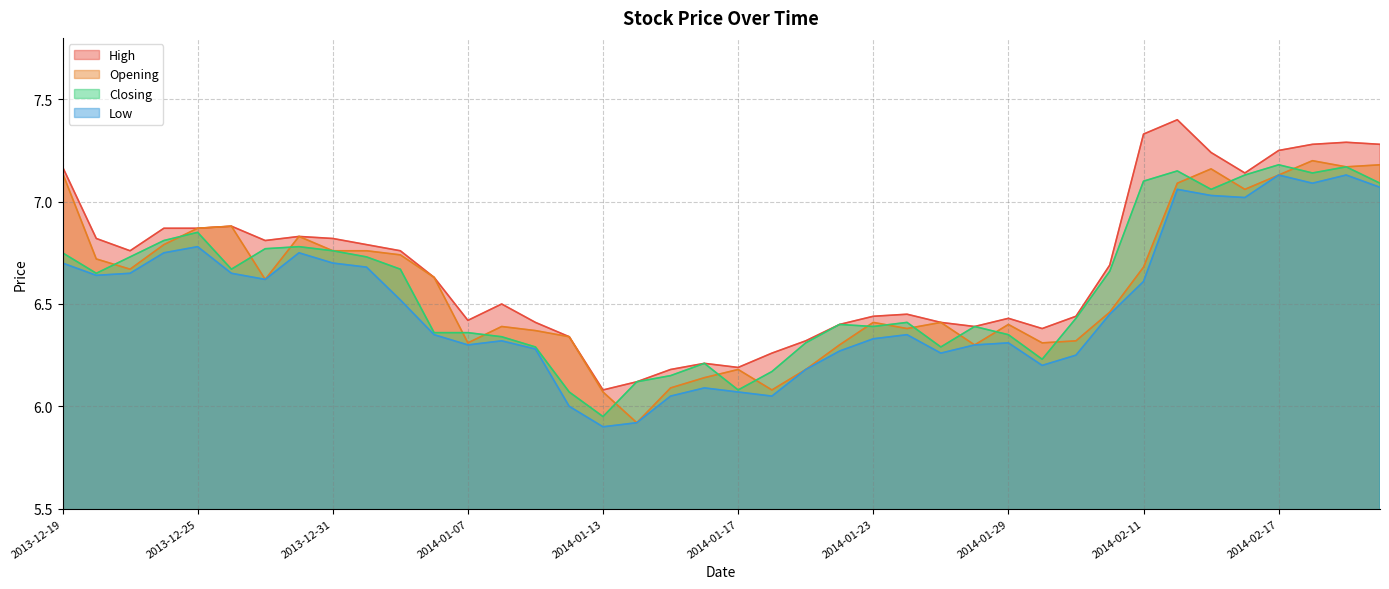

Reading left to right, transcribe all the data shown in this chart.

High: 2013-12-19=7.2	2013-12-20=6.8	2013-12-23=6.8	2013-12-24=6.9	2013-12-25=6.9	2013-12-26=6.9	2013-12-27=6.8	2013-12-30=6.8	2013-12-31=6.8	2014-01-02=6.8	2014-01-03=6.8	2014-01-06=6.6	2014-01-07=6.4	2014-01-08=6.5	2014-01-09=6.4	2014-01-10=6.3	2014-01-13=6.1	2014-01-14=6.1	2014-01-15=6.2	2014-01-16=6.2	2014-01-17=6.2	2014-01-20=6.3	2014-01-21=6.3	2014-01-22=6.4	2014-01-23=6.4	2014-01-24=6.5	2014-01-27=6.4	2014-01-28=6.4	2014-01-29=6.4	2014-01-30=6.4	2014-02-07=6.4	2014-02-10=6.7	2014-02-11=7.3	2014-02-12=7.4	2014-02-13=7.2	2014-02-14=7.1	2014-02-17=7.2	2014-02-18=7.3	2014-02-19=7.3	2014-02-20=7.3
Opening: 2013-12-19=7.1	2013-12-20=6.7	2013-12-23=6.7	2013-12-24=6.8	2013-12-25=6.9	2013-12-26=6.9	2013-12-27=6.6	2013-12-30=6.8	2013-12-31=6.8	2014-01-02=6.8	2014-01-03=6.7	2014-01-06=6.6	2014-01-07=6.3	2014-01-08=6.4	2014-01-09=6.4	2014-01-10=6.3	2014-01-13=6.1	2014-01-14=5.9	2014-01-15=6.1	2014-01-16=6.1	2014-01-17=6.2	2014-01-20=6.1	2014-01-21=6.2	2014-01-22=6.3	2014-01-23=6.4	2014-01-24=6.4	2014-01-27=6.4	2014-01-28=6.3	2014-01-29=6.4	2014-01-30=6.3	2014-02-07=6.3	2014-02-10=6.5	2014-02-11=6.7	2014-02-12=7.1	2014-02-13=7.2	2014-02-14=7.1	2014-02-17=7.1	2014-02-18=7.2	2014-02-19=7.2	2014-02-20=7.2
Closing: 2013-12-19=6.8	2013-12-20=6.7	2013-12-23=6.7	2013-12-24=6.8	2013-12-25=6.8	2013-12-26=6.7	2013-12-27=6.8	2013-12-30=6.8	2013-12-31=6.8	2014-01-02=6.7	2014-01-03=6.7	2014-01-06=6.4	2014-01-07=6.4	2014-01-08=6.3	2014-01-09=6.3	2014-01-10=6.1	2014-01-13=6.0	2014-01-14=6.1	2014-01-15=6.2	2014-01-16=6.2	2014-01-17=6.1	2014-01-20=6.2	2014-01-21=6.3	2014-01-22=6.4	2014-01-23=6.4	2014-01-24=6.4	2014-01-27=6.3	2014-01-28=6.4	2014-01-29=6.3	2014-01-30=6.2	2014-02-07=6.4	2014-02-10=6.7	2014-02-11=7.1	2014-02-12=7.2	2014-02-13=7.1	2014-02-14=7.1	2014-02-17=7.2	2014-02-18=7.1	2014-02-19=7.2	2014-02-20=7.1
Low: 2013-12-19=6.7	2013-12-20=6.6	2013-12-23=6.7	2013-12-24=6.8	2013-12-25=6.8	2013-12-26=6.7	2013-12-27=6.6	2013-12-30=6.8	2013-12-31=6.7	2014-01-02=6.7	2014-01-03=6.5	2014-01-06=6.3	2014-01-07=6.3	2014-01-08=6.3	2014-01-09=6.3	2014-01-10=6.0	2014-01-13=5.9	2014-01-14=5.9	2014-01-15=6.0	2014-01-16=6.1	2014-01-17=6.1	2014-01-20=6.0	2014-01-21=6.2	2014-01-22=6.3	2014-01-23=6.3	2014-01-24=6.3	2014-01-27=6.3	2014-01-28=6.3	2014-01-29=6.3	2014-01-30=6.2	2014-02-07=6.2	2014-02-10=6.5	2014-02-11=6.6	2014-02-12=7.1	2014-02-13=7.0	2014-02-14=7.0	2014-02-17=7.1	2014-02-18=7.1	2014-02-19=7.1	2014-02-20=7.1